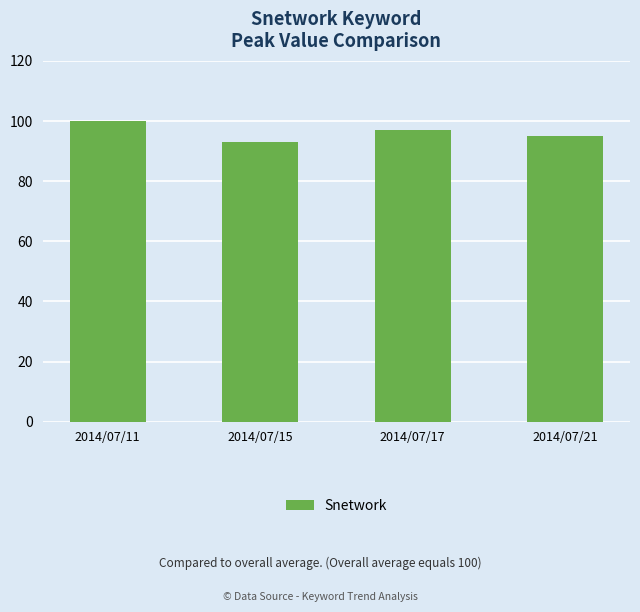

List the labels in order of value, largest first.

2014/07/11, 2014/07/17, 2014/07/21, 2014/07/15